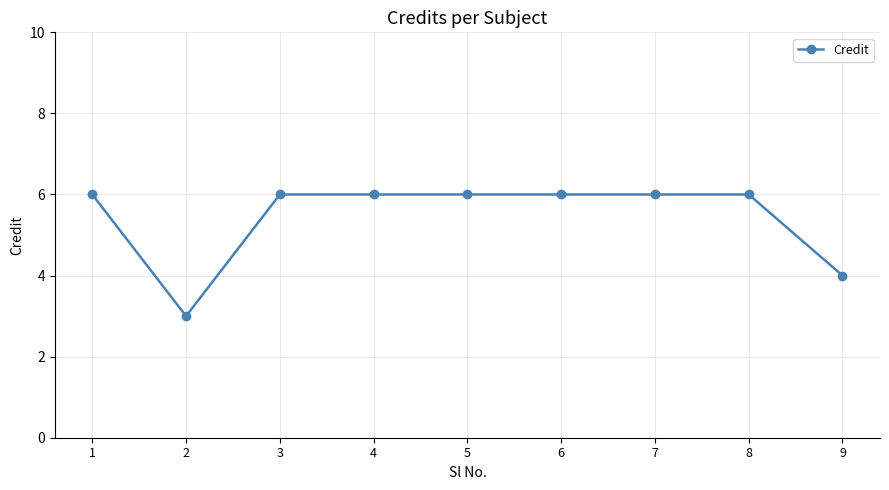

Which label corresponds to the smallest value in the chart?

2